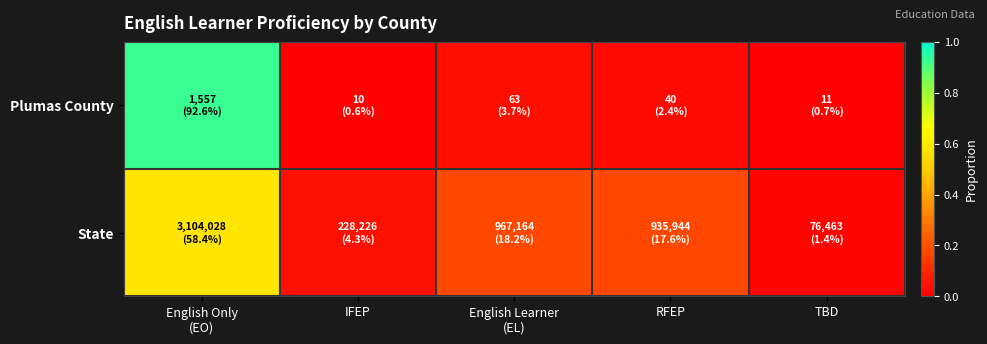

Reading left to right, transcribe all the data shown in this chart.

Plumas County: English Only
(EO)=0.9	IFEP=0.0	English Learner
(EL)=0.0	RFEP=0.0	TBD=0.0
State: English Only
(EO)=0.6	IFEP=0.0	English Learner
(EL)=0.2	RFEP=0.2	TBD=0.0